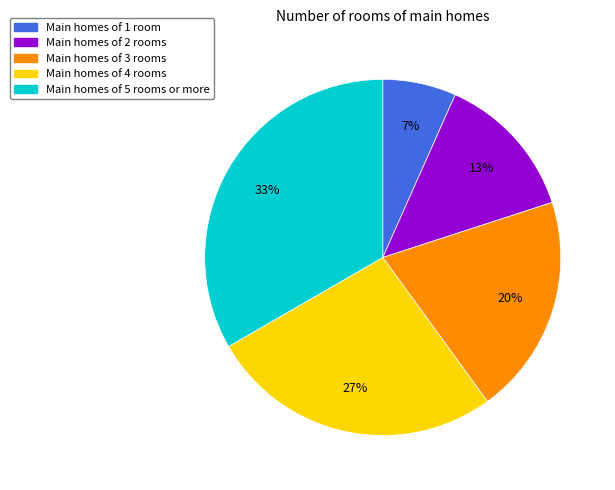

To the nearest percent, what is the average slice percentage?

20%